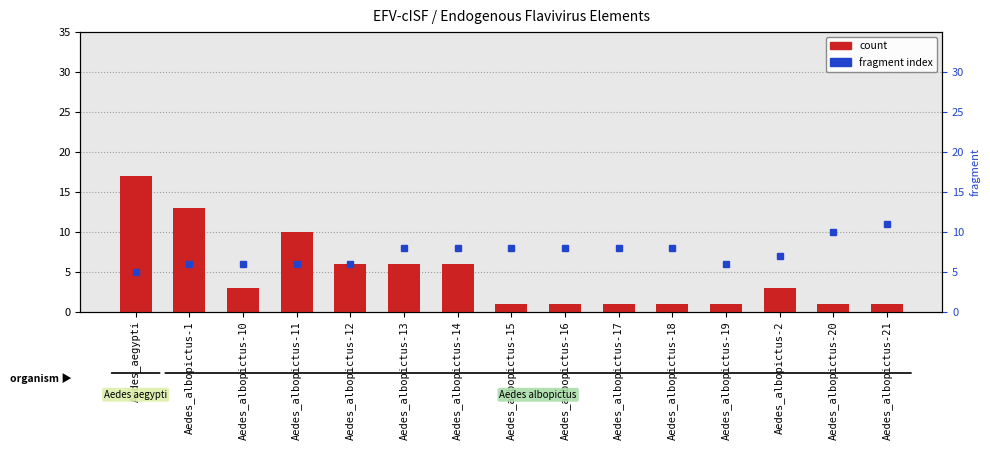

How many bars are there in total?

15